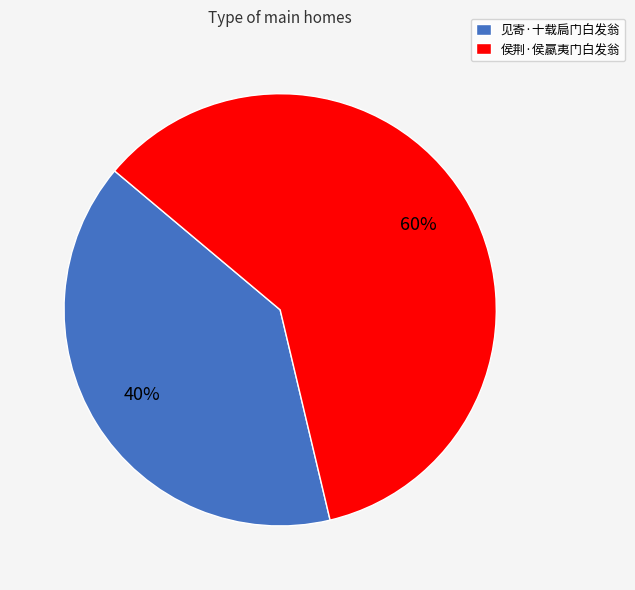

Is the sum of 见寄·十载扃门白发翁 and 侯荆·侯蠃夷门白发翁 greater than half?

Yes